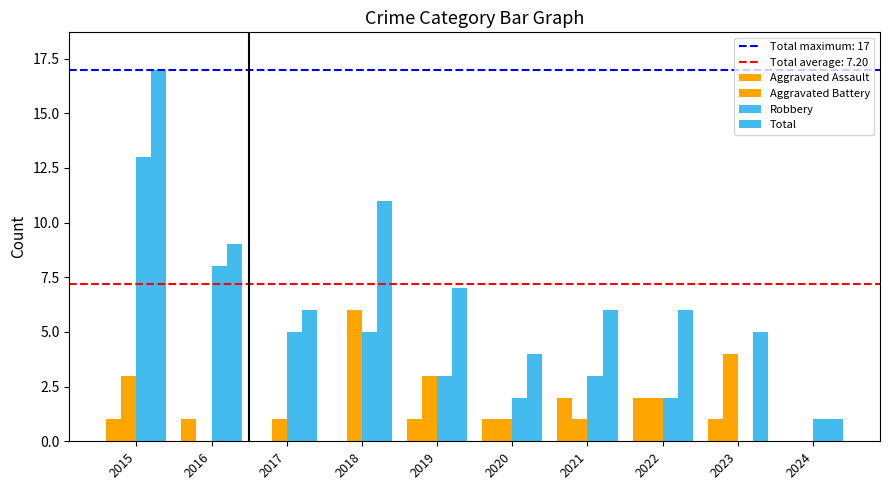

Are the bars grouped side by side (vs. stacked)?

Yes